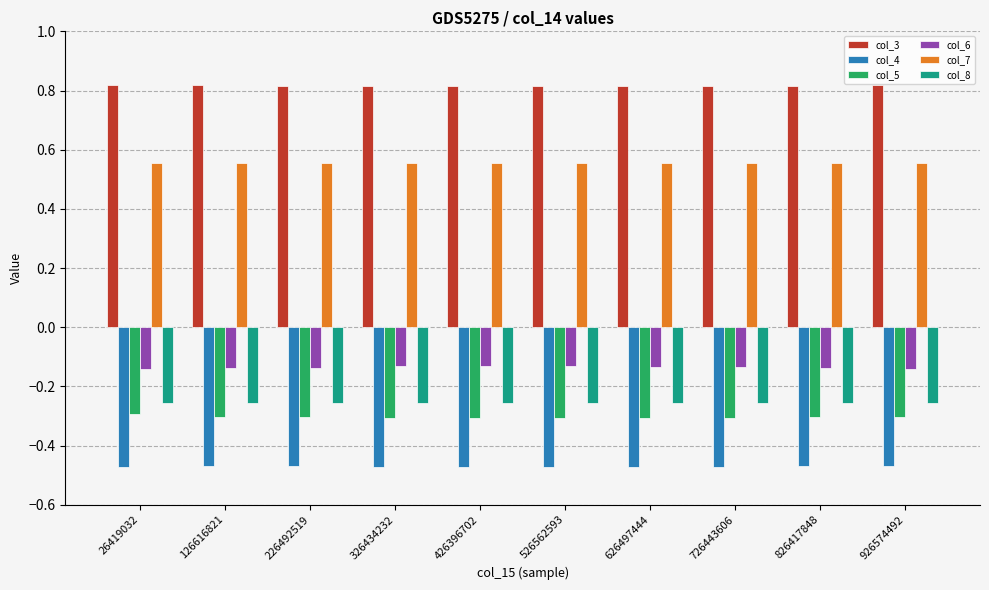

Are the bars grouped side by side (vs. stacked)?

Yes